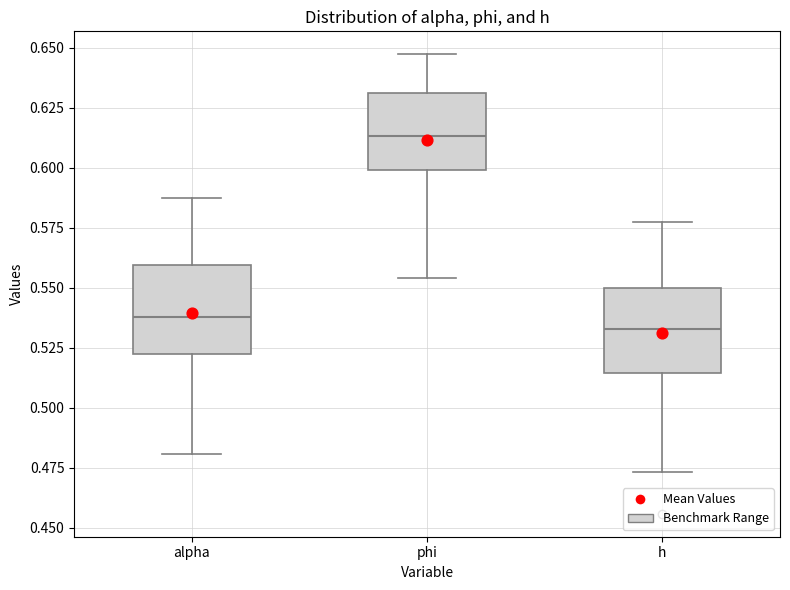

Where does the lower whisker of the box for h end on the y-axis? The values are not printed on the chart, so give them approximately, as read against the axis.

0.475